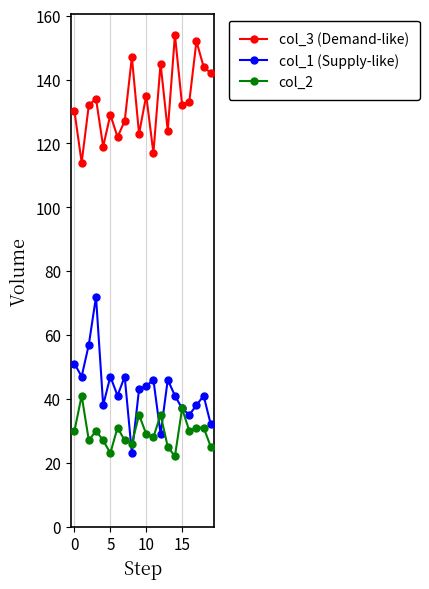

Reading left to right, list all the values displayed in this chart.

col_3 (Demand-like): 130	114	132	134	119	129	122	127	147	123	135	117	145	124	154	132	133	152	144	142
col_1 (Supply-like): 51	47	57	72	38	47	41	47	23	43	44	46	29	46	41	37	35	38	41	32
col_2: 30	41	27	30	27	23	31	27	26	35	29	28	35	25	22	37	30	31	31	25